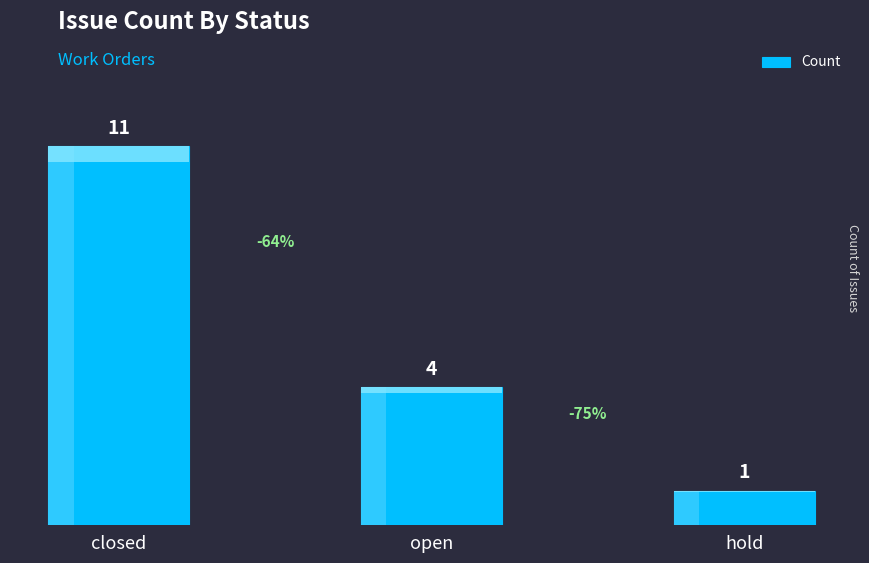

What is the maximum value shown in the chart?

11